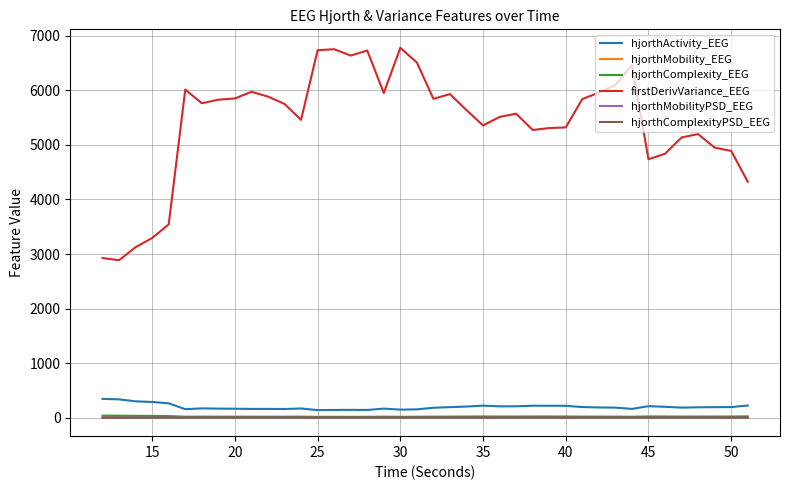

Which series has the largest total across all categories?

firstDerivVariance_EEG